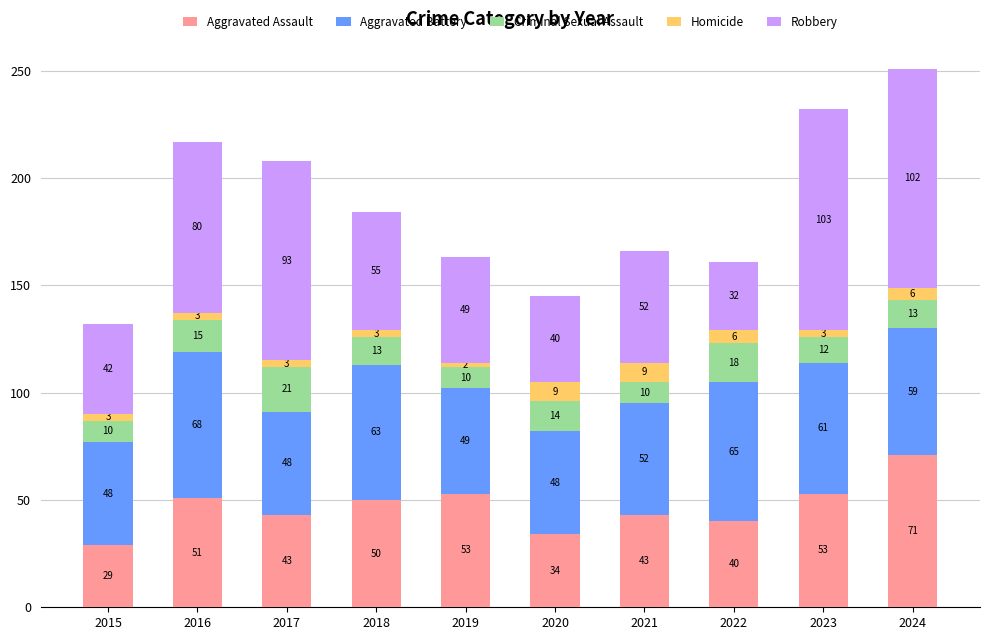

At which label does Aggravated Assault first exceed 50?

2016